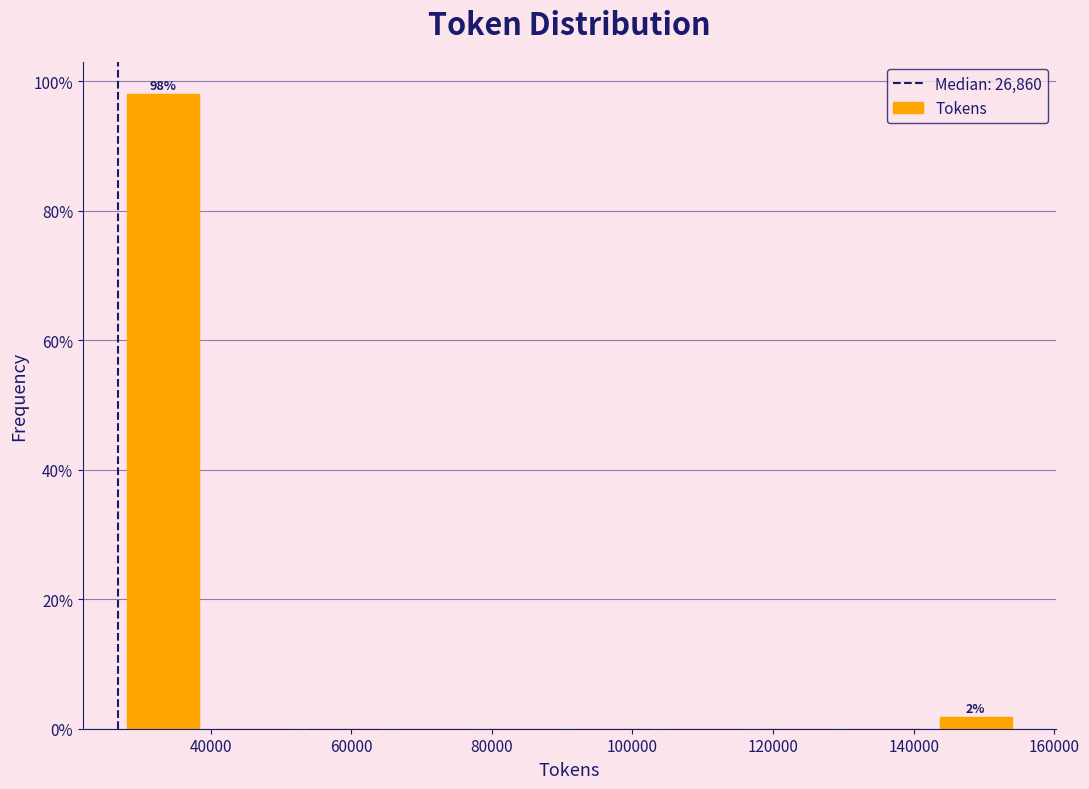

Over which range of the x-axis is the bar tallest?

26000 to 40000